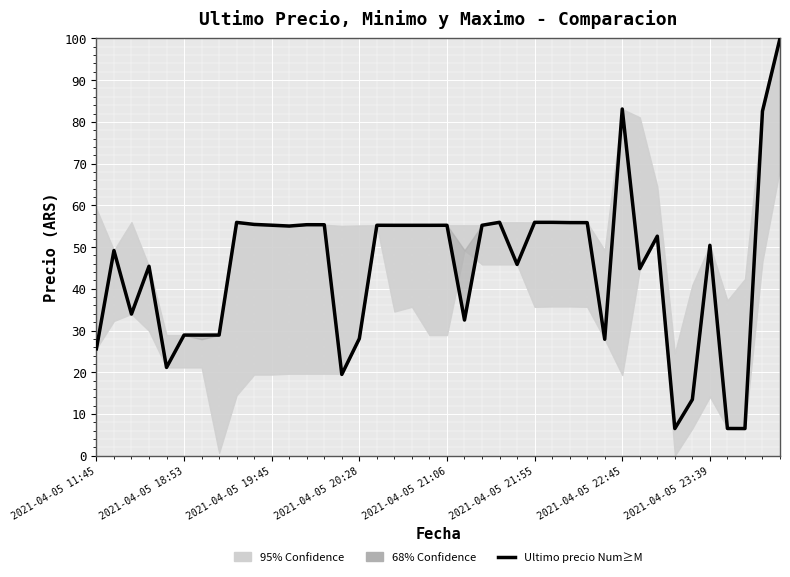

How many values are below 55?

20